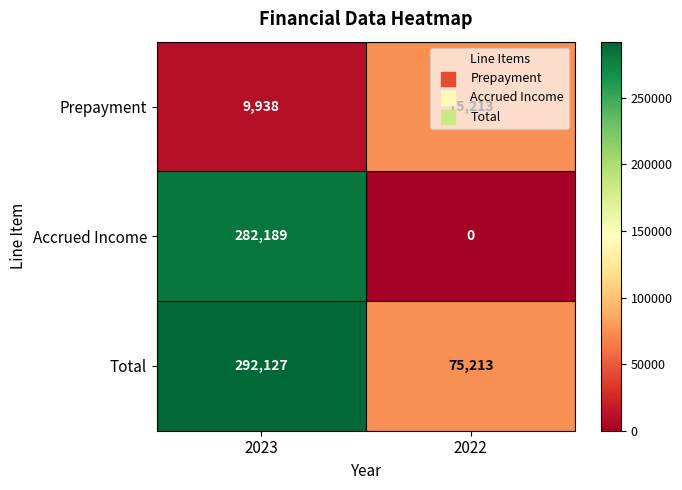

List the series in order of their peak value, lowest first.

Prepayment, Accrued Income, Total